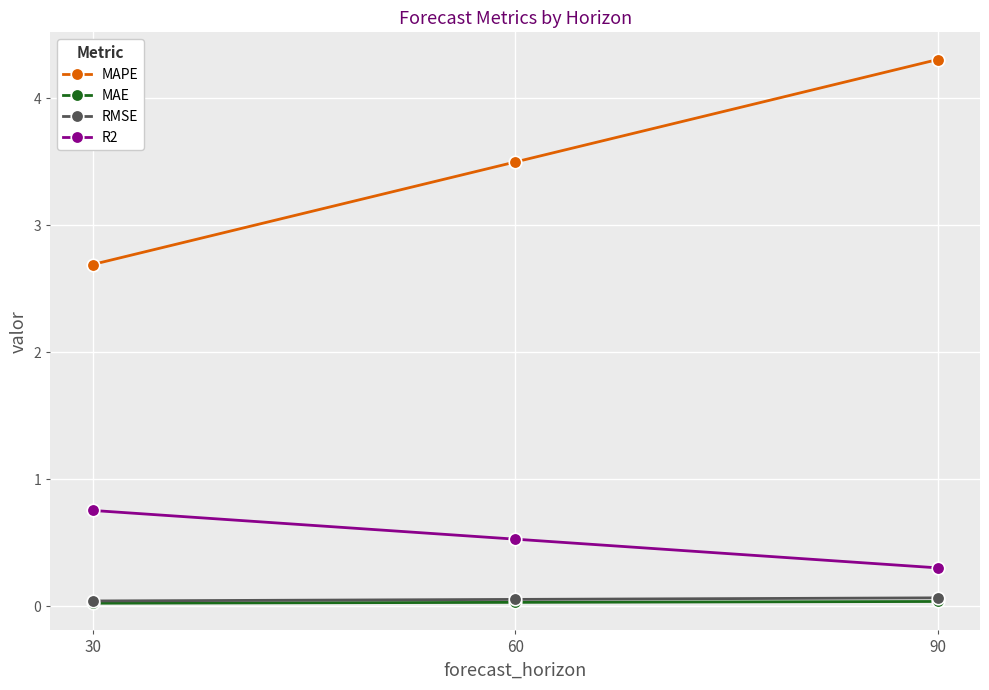

Which category has the lowest value in the R2 series?

90